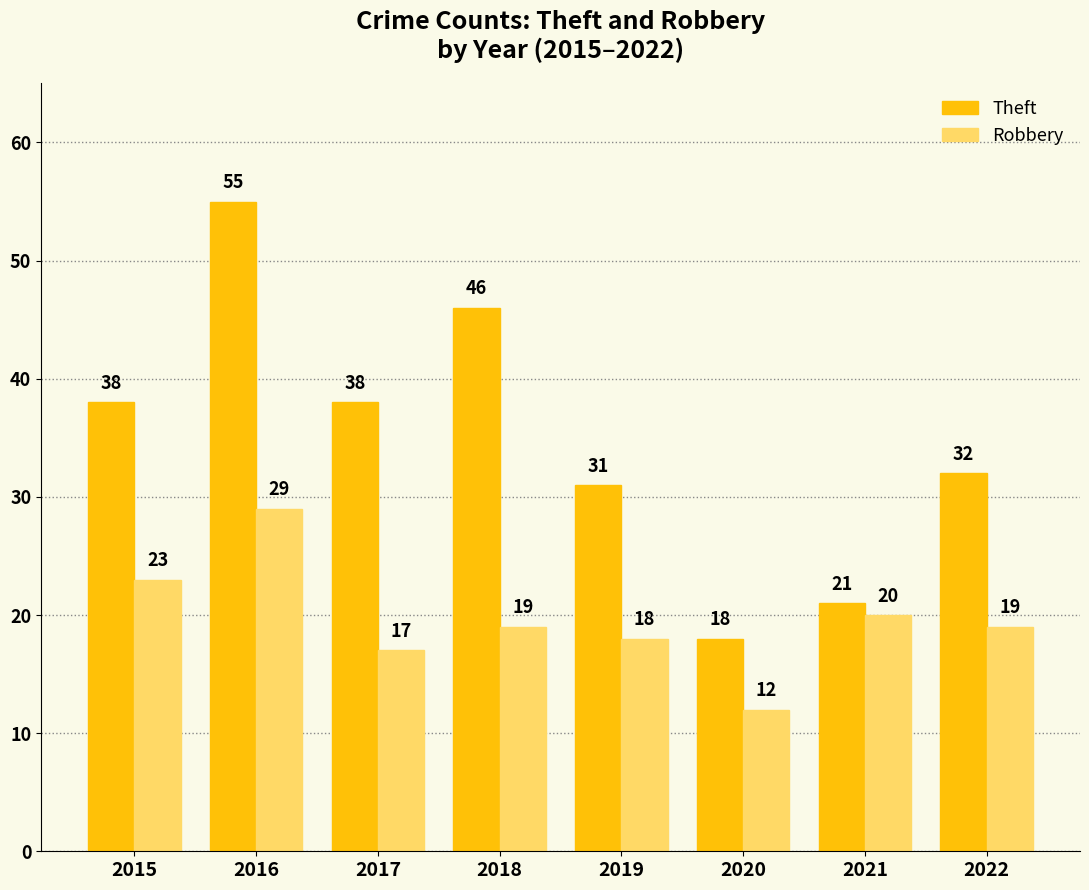

True or false: Robbery has a value of 29 at 2021.

False